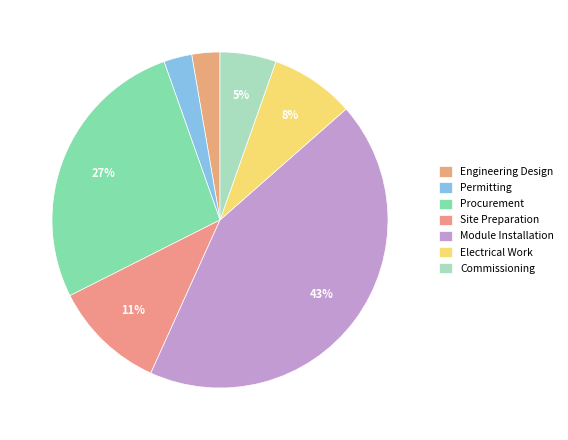

Approximately how many times larger is the value at Commissioning compared to Site Preparation?

0.5